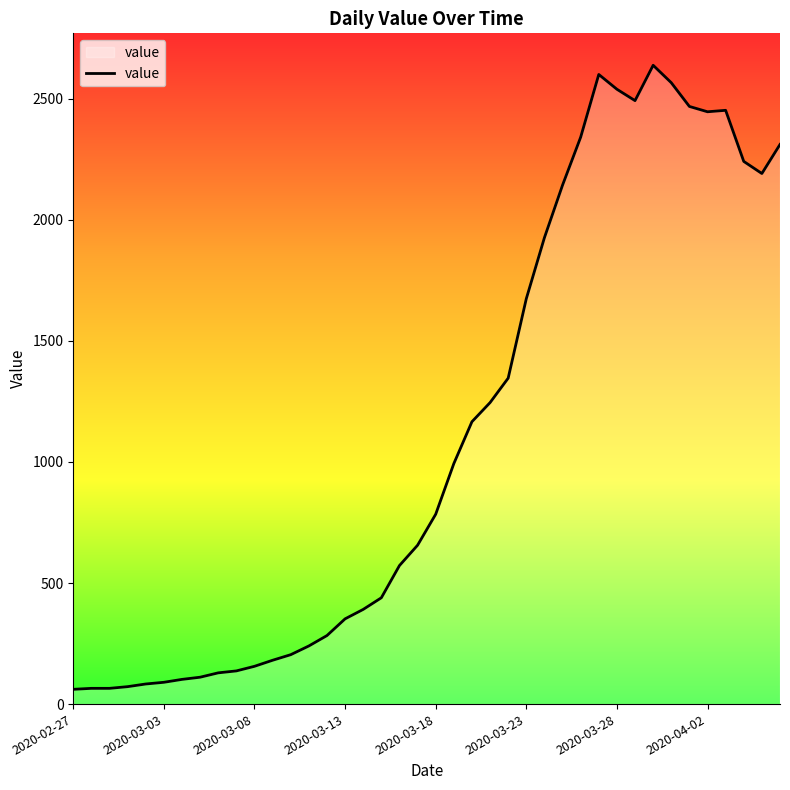

What is the difference between the maximum and minimum values?

2577